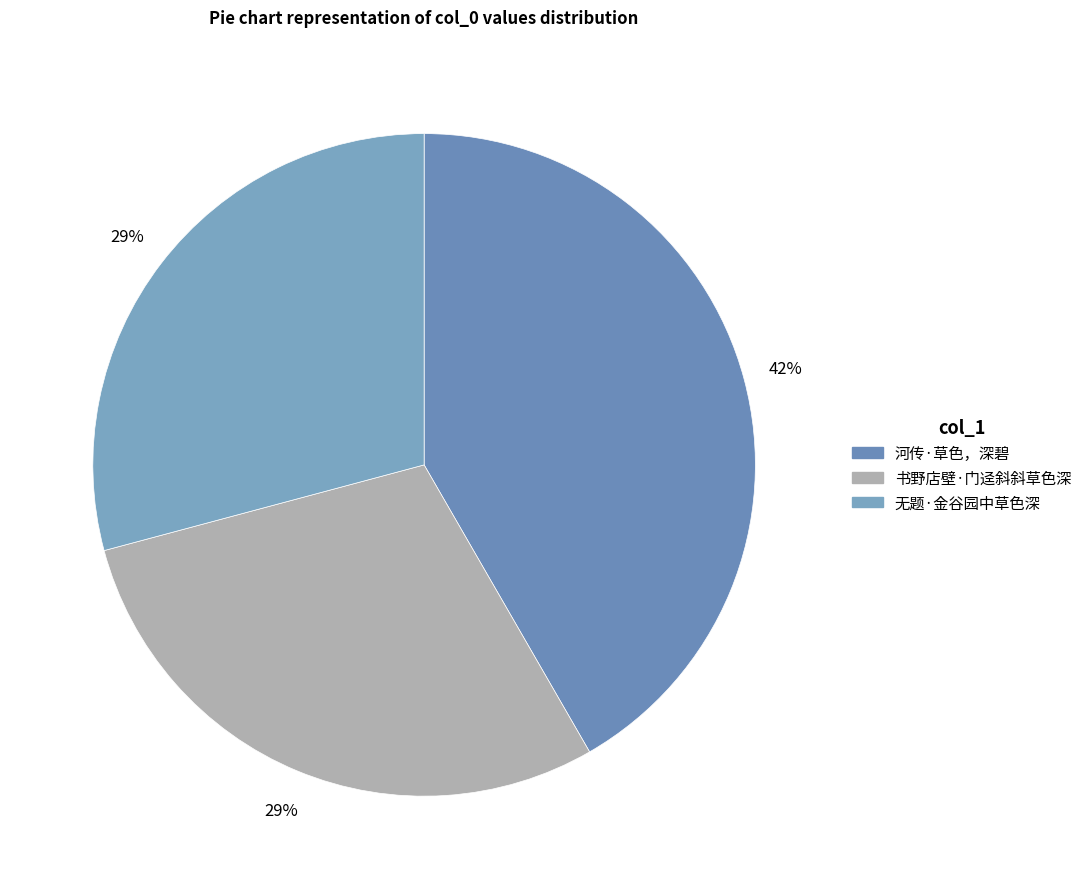

How many segments does this pie chart have?

3